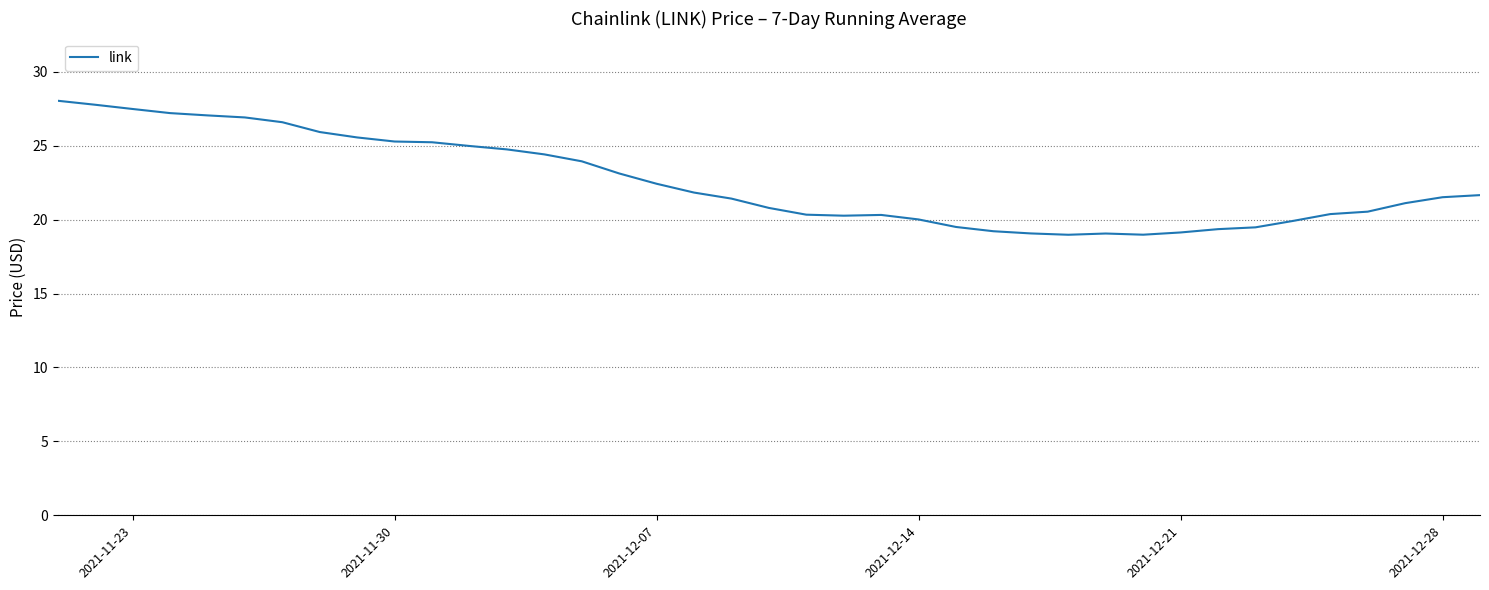

What is the greatest value displayed?

28.0